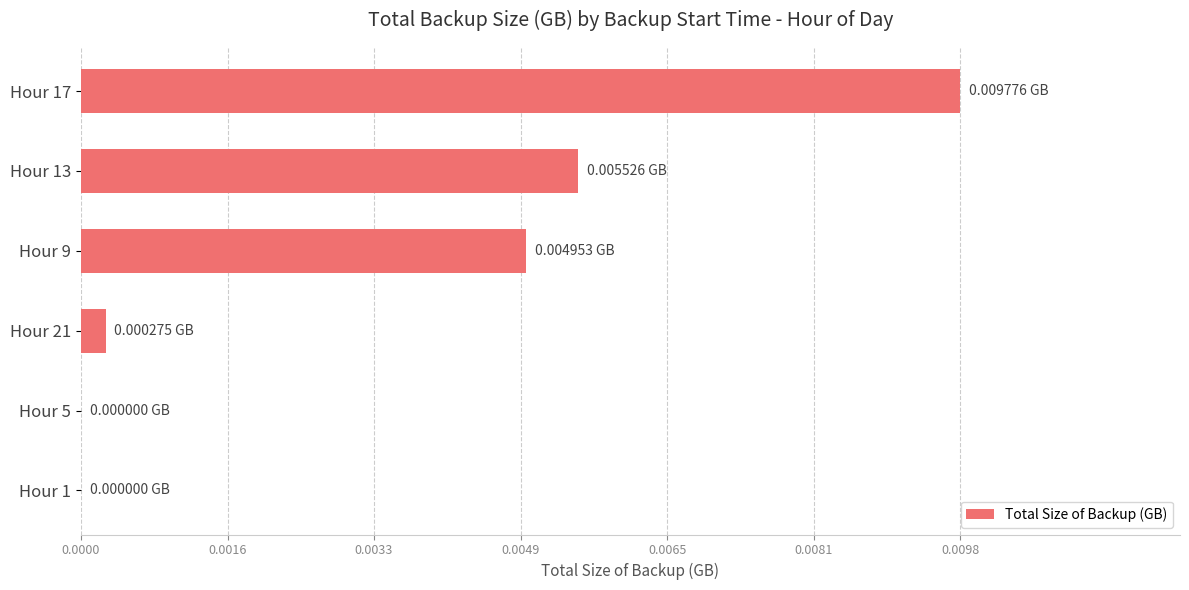

Which has a higher value, Hour 9 or Hour 5?

Hour 9